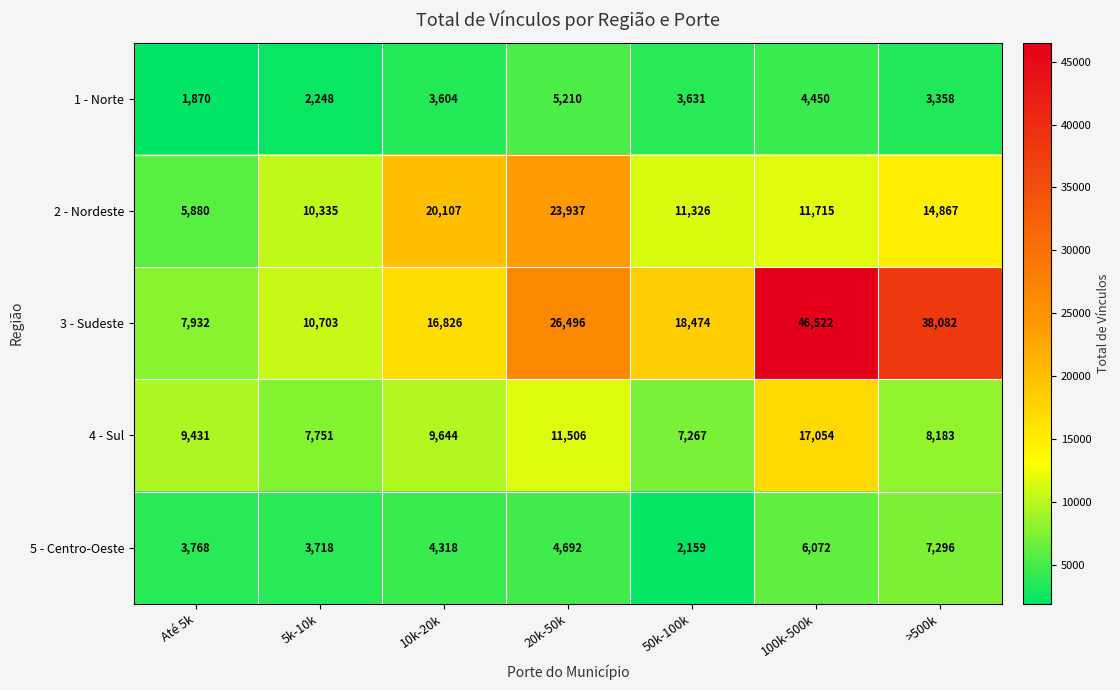

What is the difference between the 1 - Norte values at Até 5k and 20k-50k?

3340